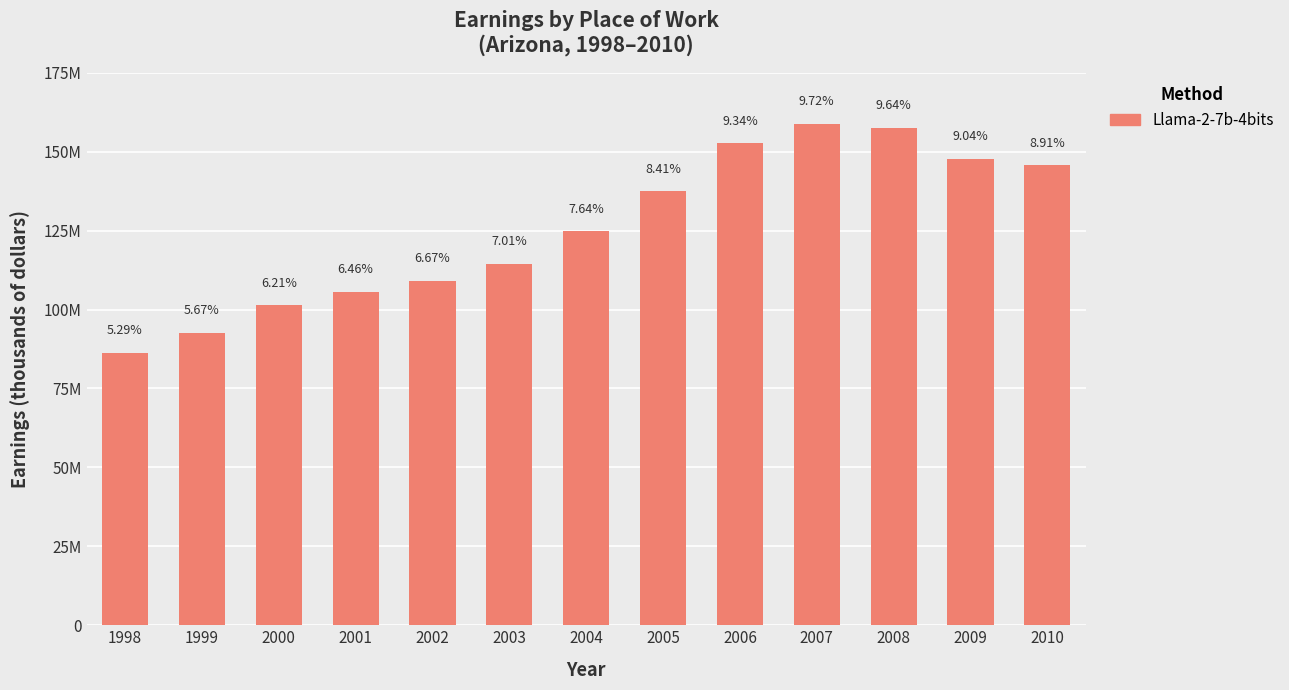

Reading left to right, list all the values displayed in this chart.

86383467	92652182	101421670	105608604	109045678	114564429	124797156	137468241	152622726	158820464	157537700	147722984	145698241